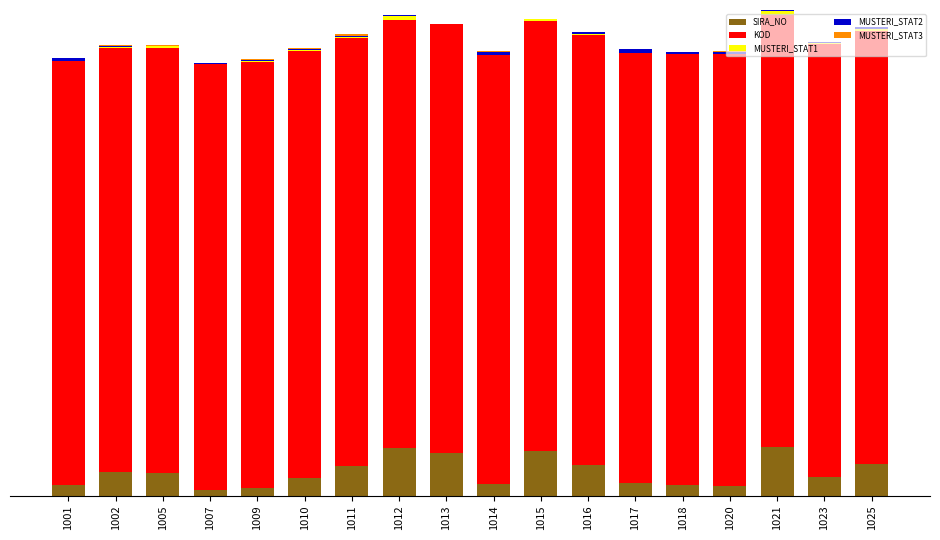

Are the bars grouped side by side (vs. stacked)?

No